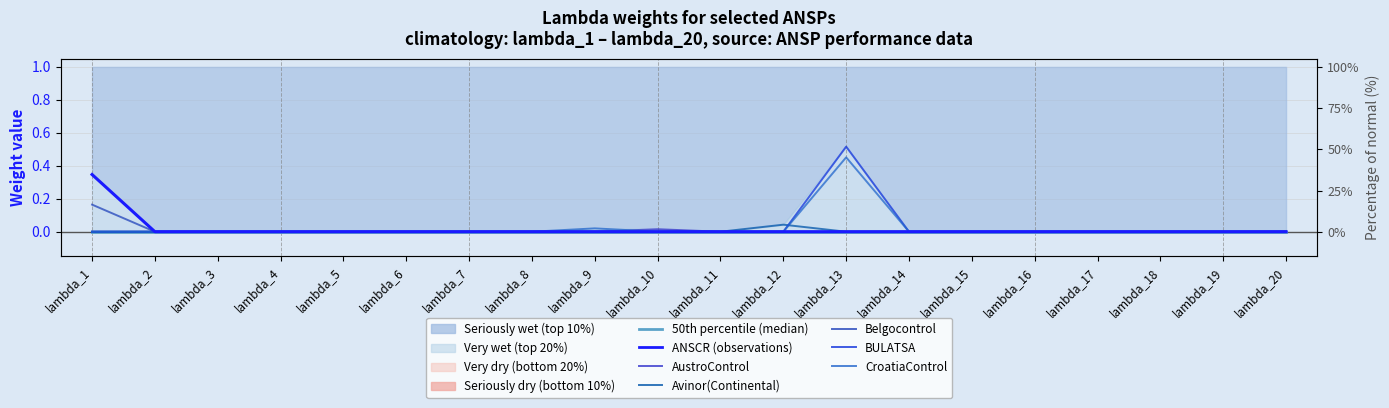

At which label does Belgocontrol reach its minimum?

lambda_2